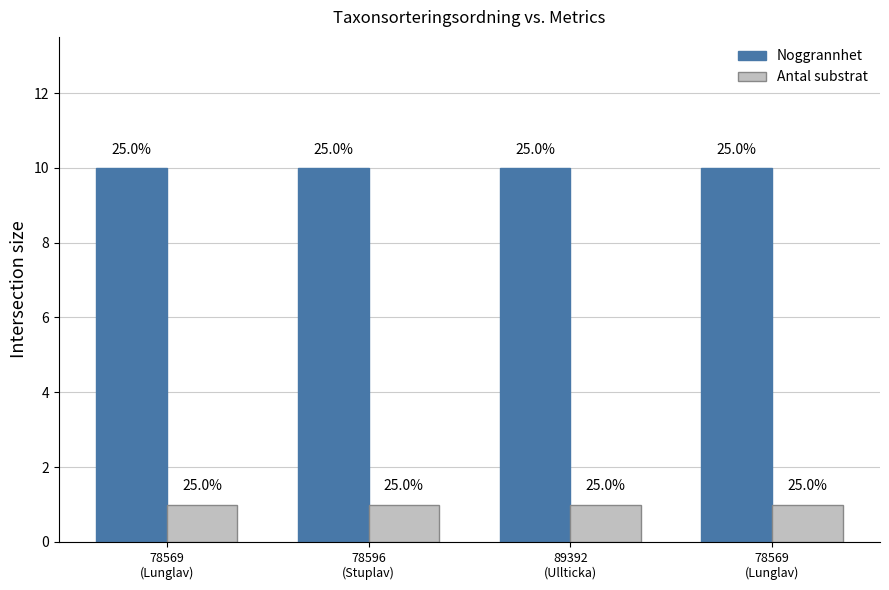

Reading left to right, transcribe all the data shown in this chart.

Noggrannhet: 10	10	10	10
Antal substrat: 1	1	1	1